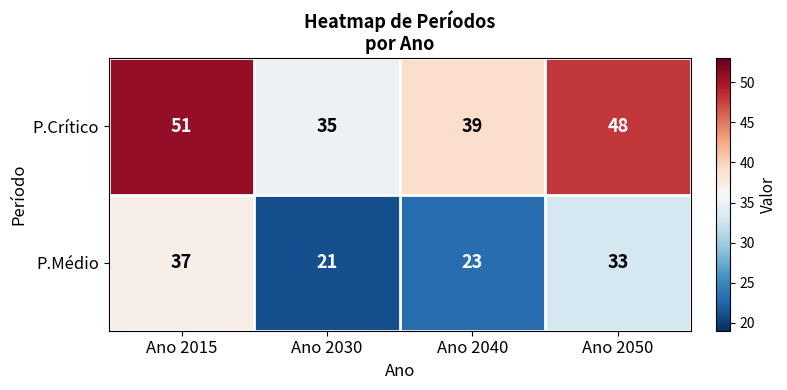

Count the number of data series in this chart.

2